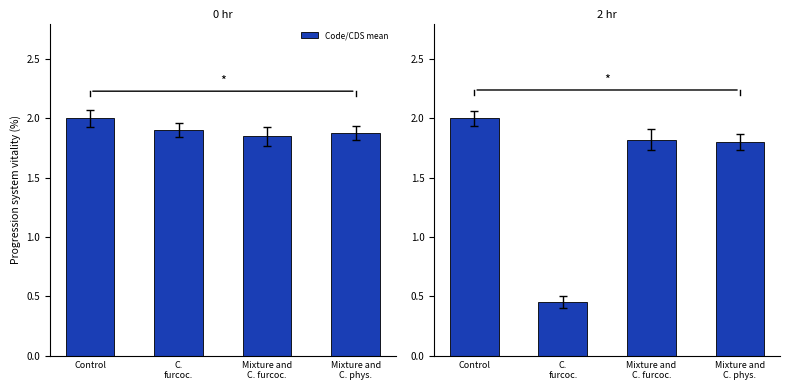

Which has a higher value, Mixture and
C. phys. or Control?

Control